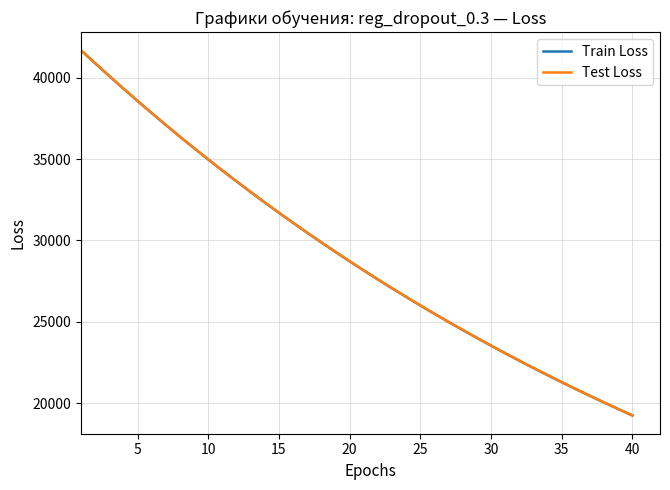

What is the minimum value shown in the chart?

19242.9